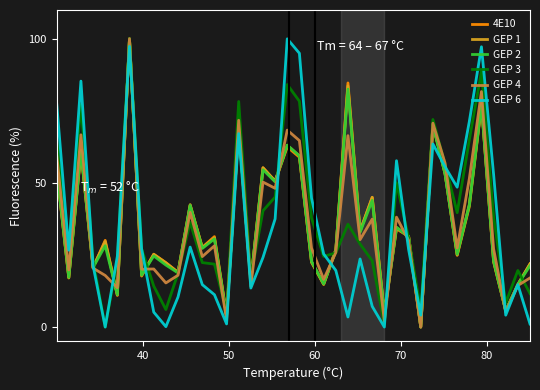

What is the maximum value for GEP 3?

100.0